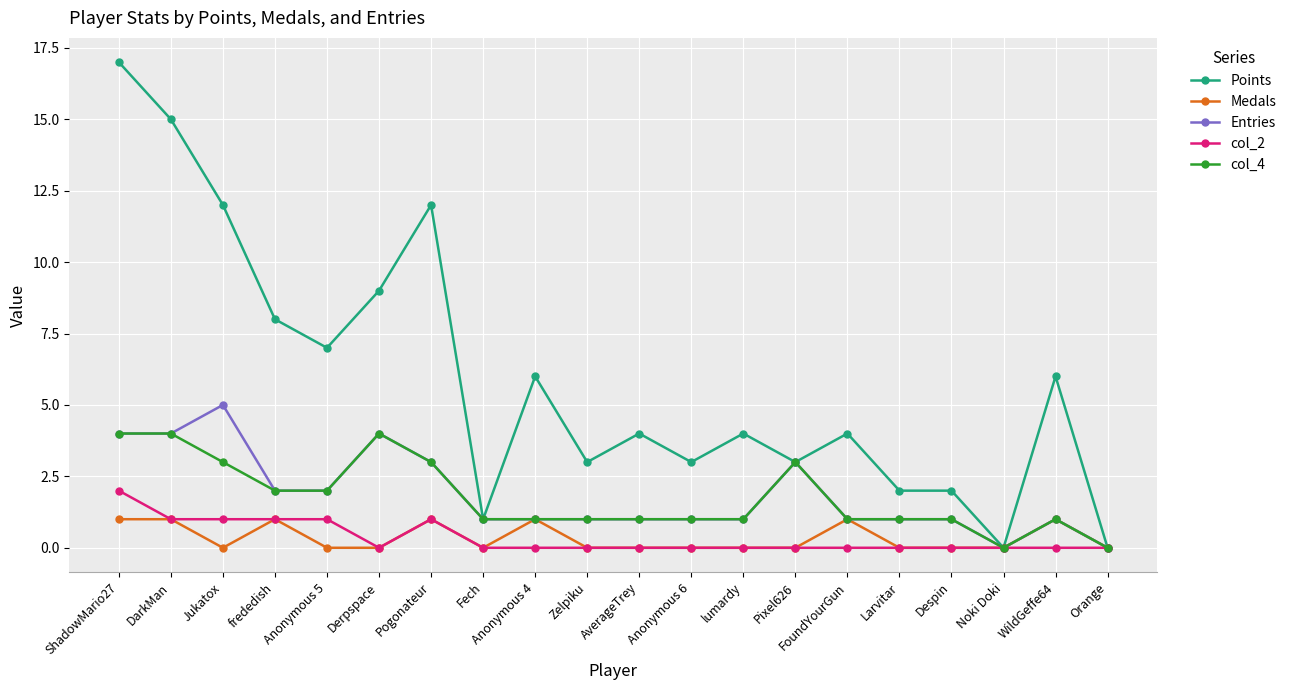

How many lines are shown in the chart?

5